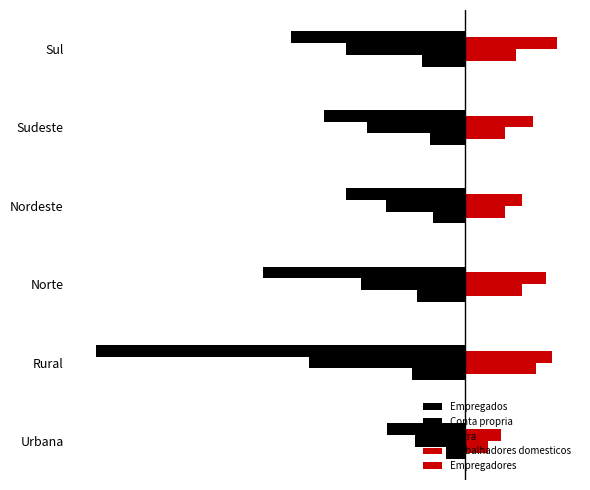

Rank the categories by Empregados value from highest to lowest.

Urbana, Nordeste, Sudeste, Sul, Norte, Rural